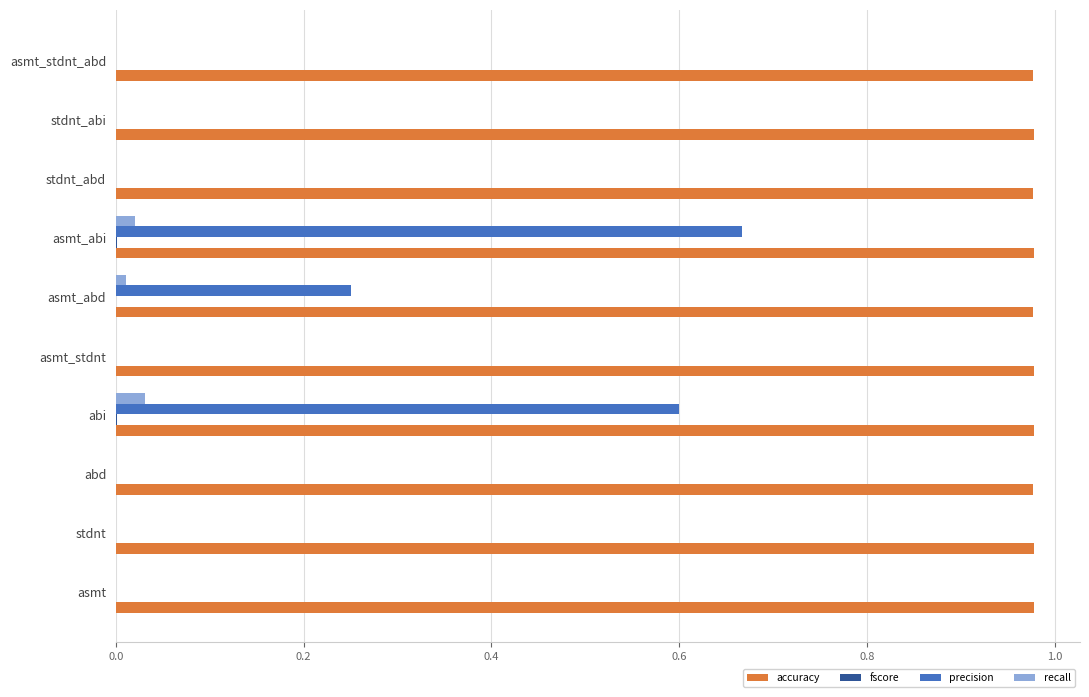

What is the sum of the accuracy values at stdnt and asmt_stdnt?

2.0